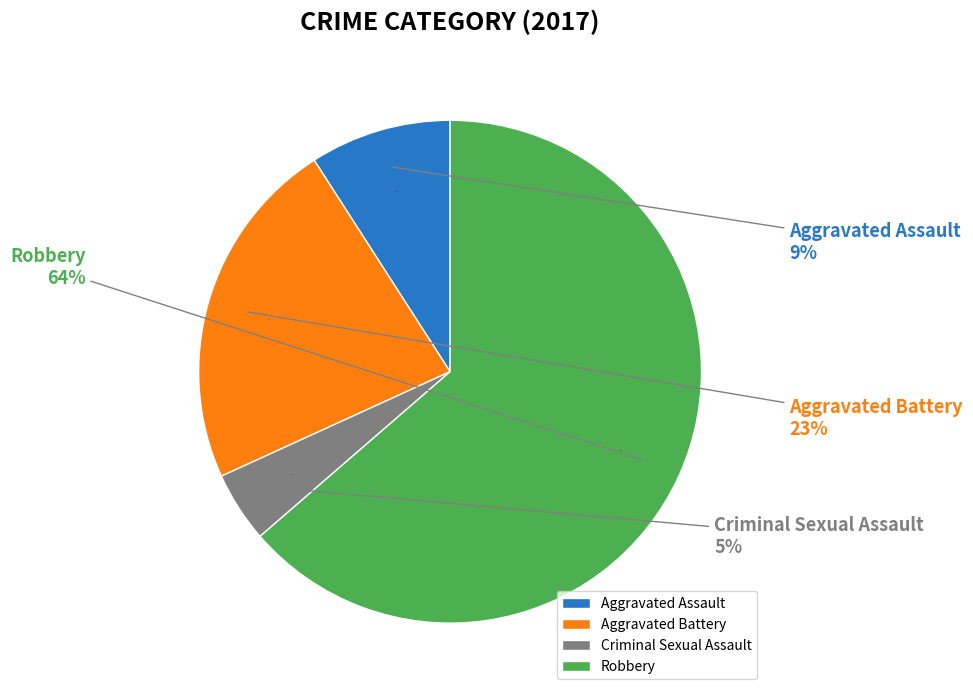

What percentage is NOT represented by Aggravated Battery?

77.3%